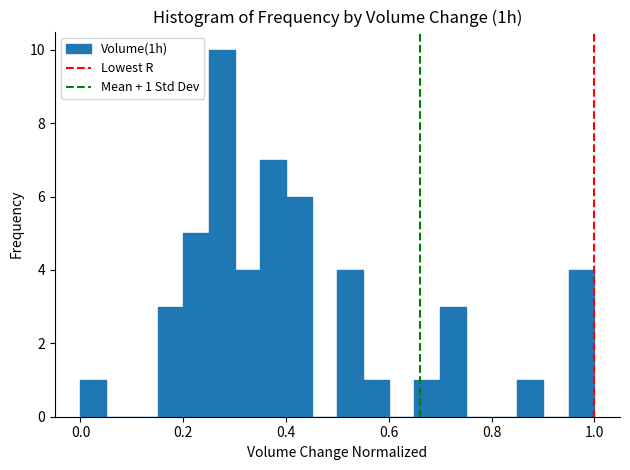

Around what value on the x-axis is the tallest bar? Give the approximate position of its centre, as read against the axis.

0.28